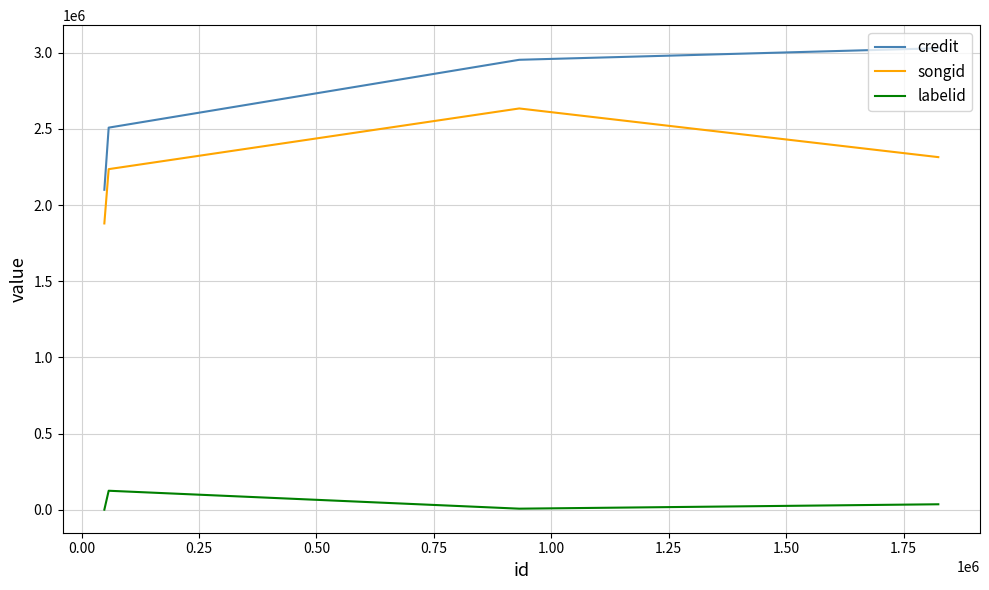

True or false: credit and songid intersect in this chart.

False